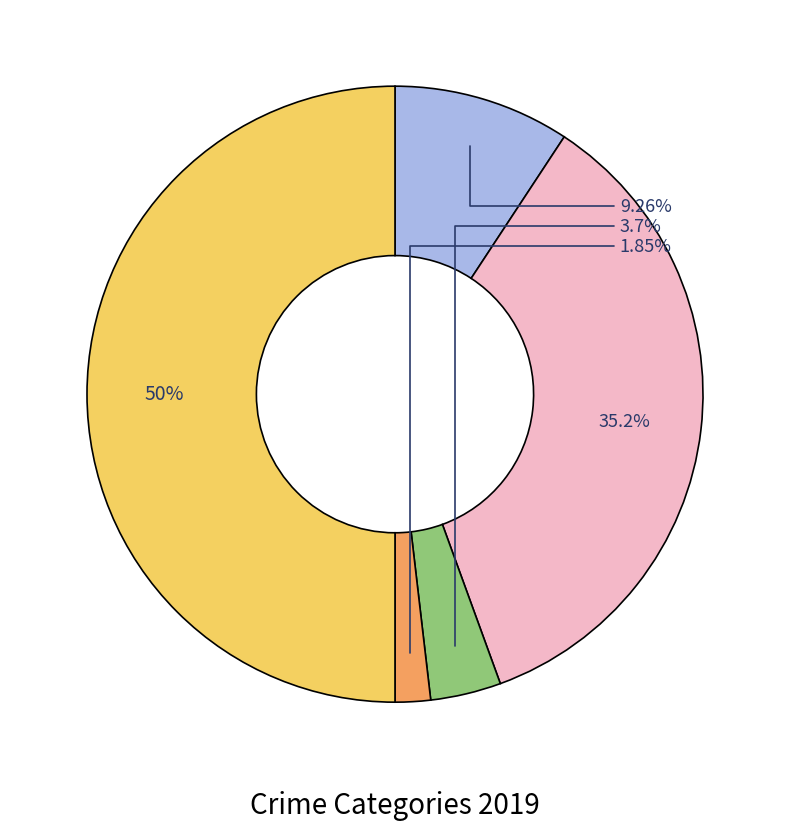

How many slices are in this pie chart?

5